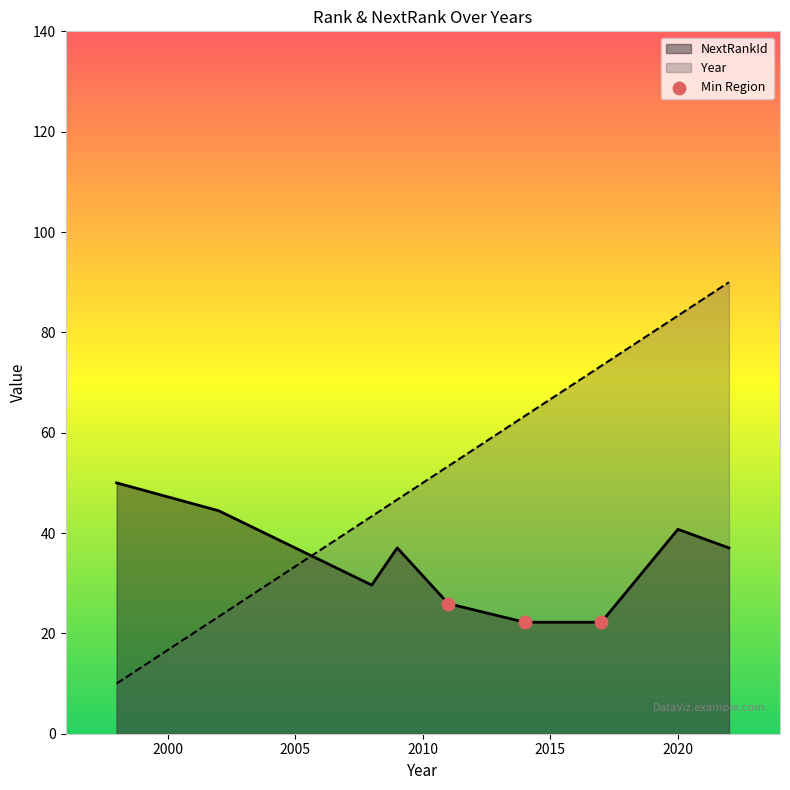

Which series has the widest spread of values?

Year